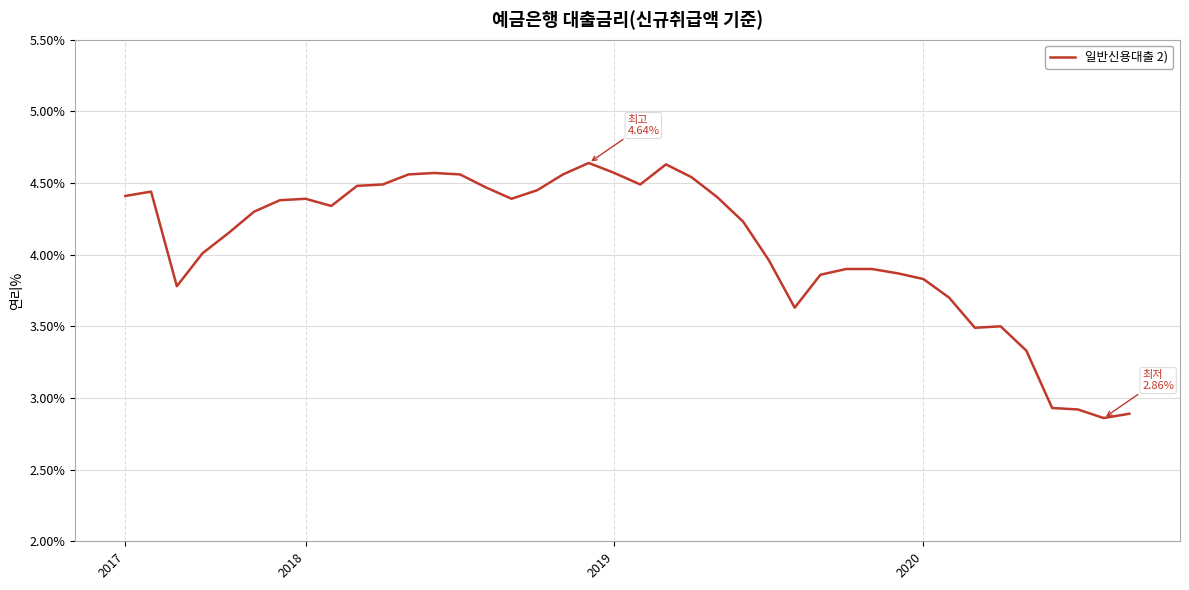

What is the difference between the maximum and minimum values?

1.8